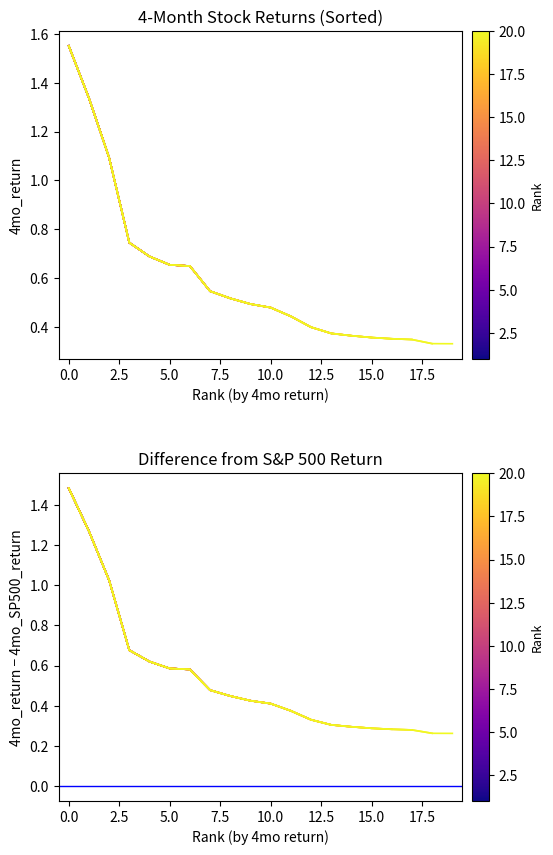

What is the maximum value shown in the chart?

1.6